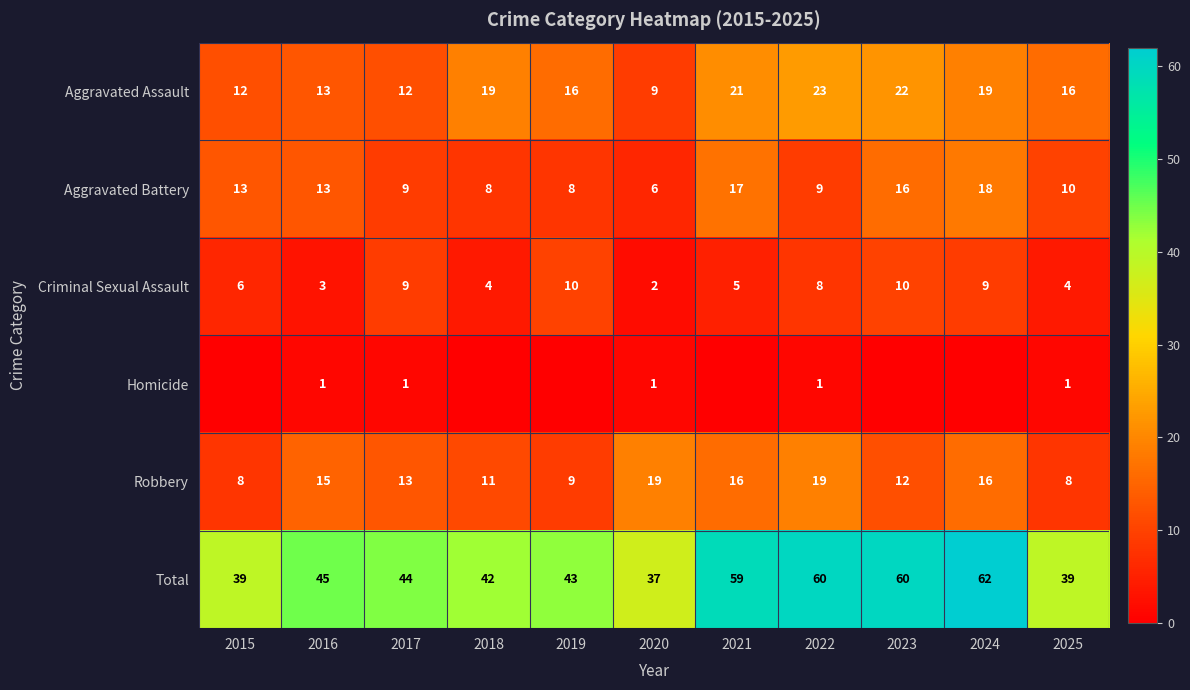

What is the total value across all series at 2021?

118